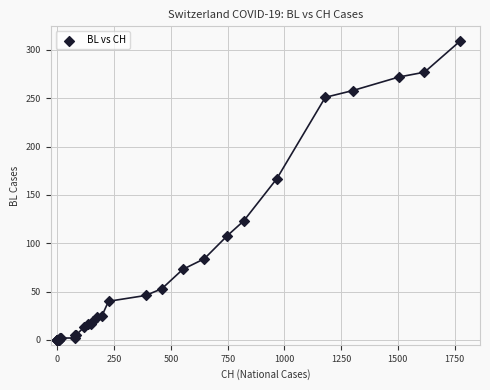

What Y value in the scatter plot is closest to 154?

167